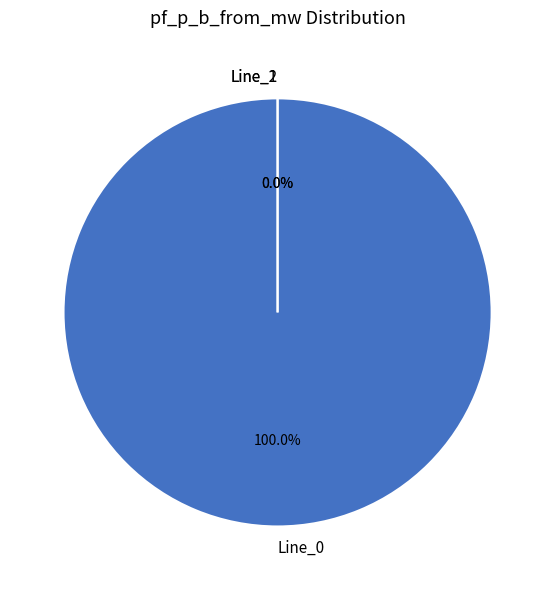

Which category has the smallest portion of the pie?

Line_1